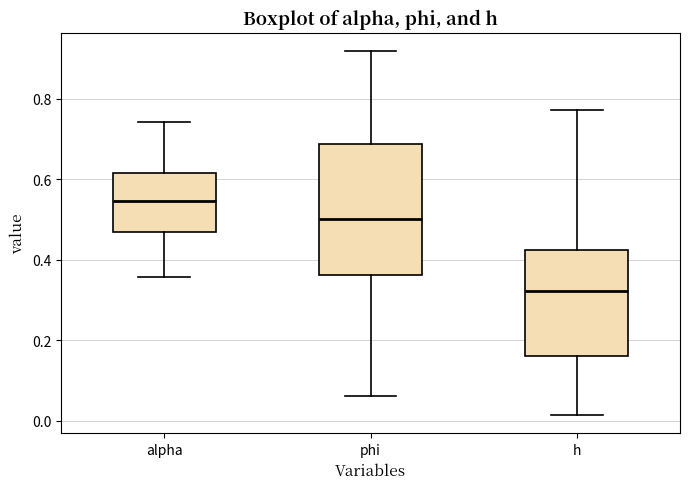

Which box has the highest median line?

alpha